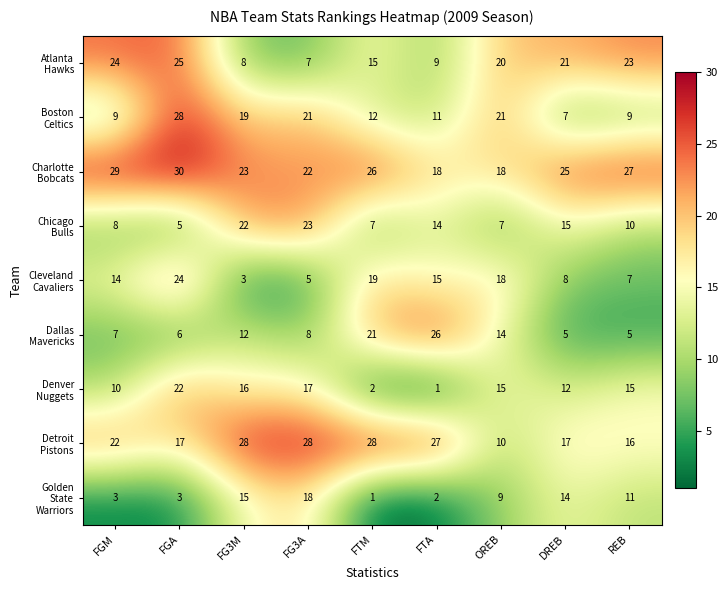

At how many categories does at least one series exceed 14?

9